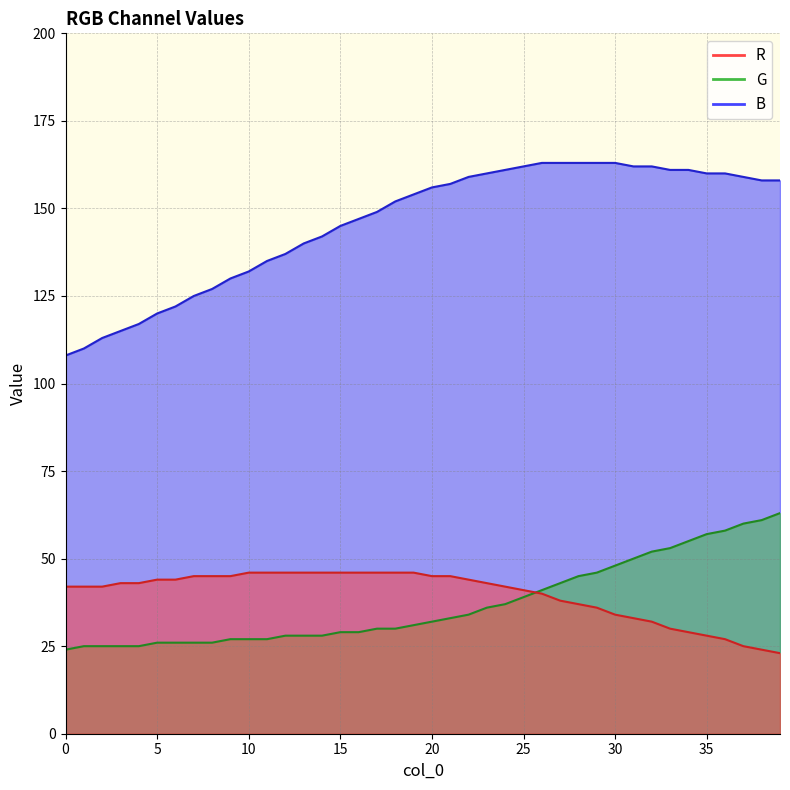

What is the lowest value of the R series?

23